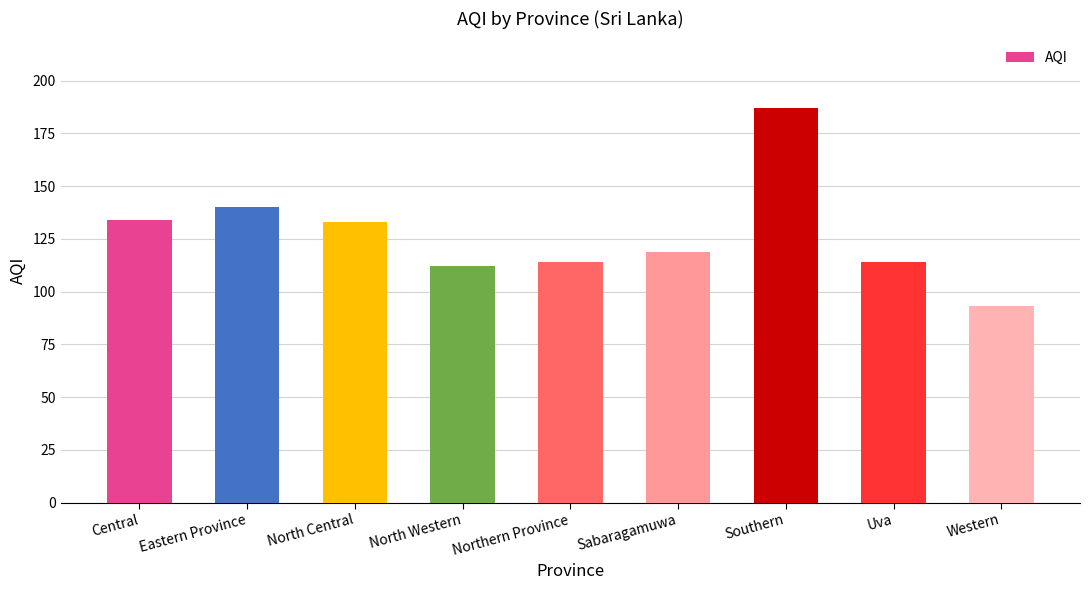

Reading left to right, transcribe all the data shown in this chart.

134	140	133	112	114	119	187	114	93